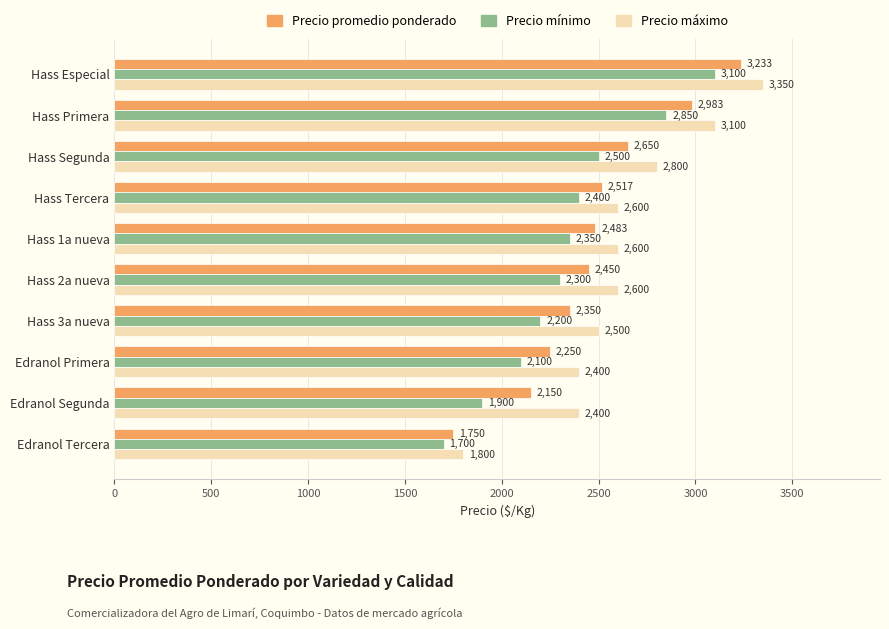

What is the total value across all series at Hass Especial?

9683